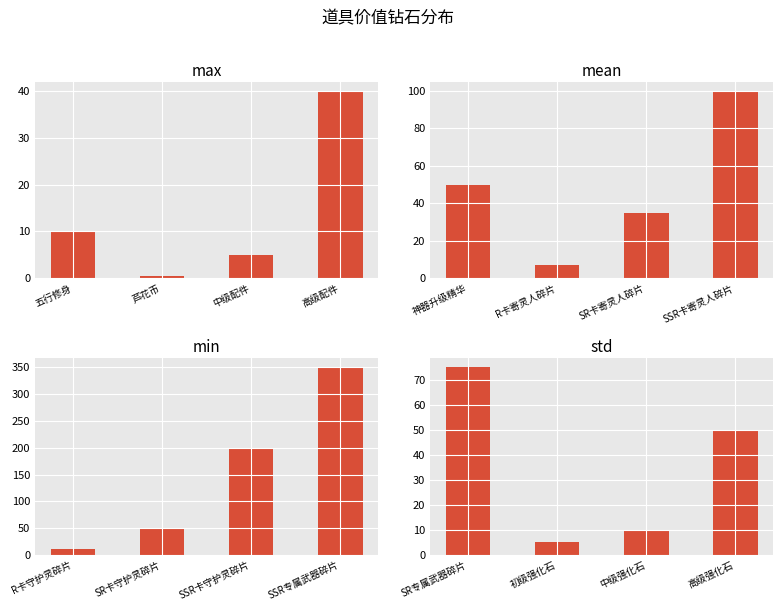

At which label is the value closest to 40?

高级强化石